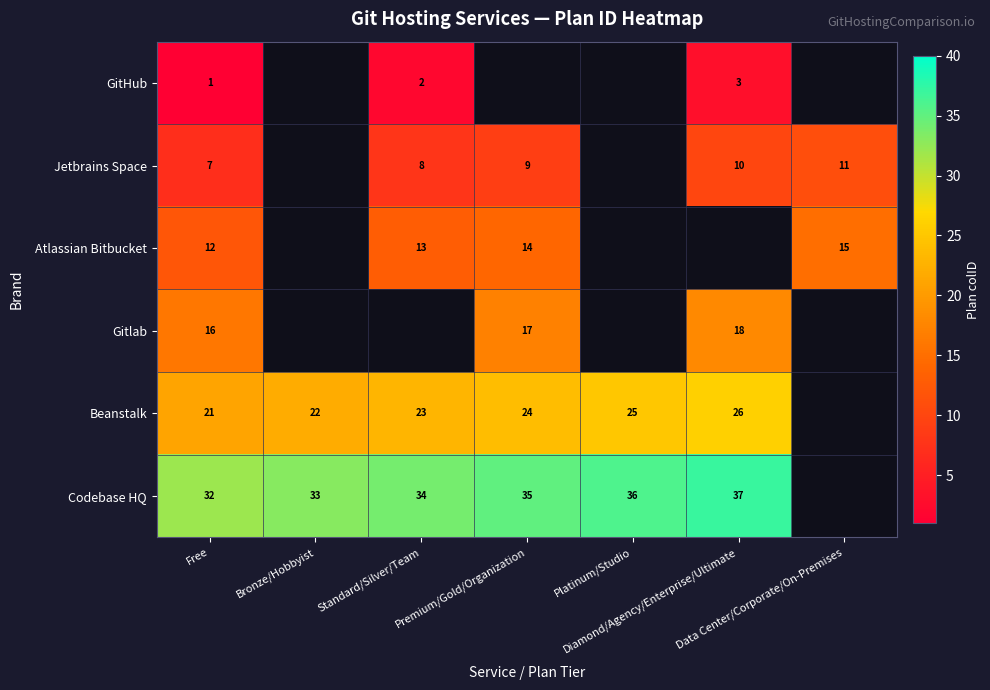

At how many categories does at least one series exceed 7?

7